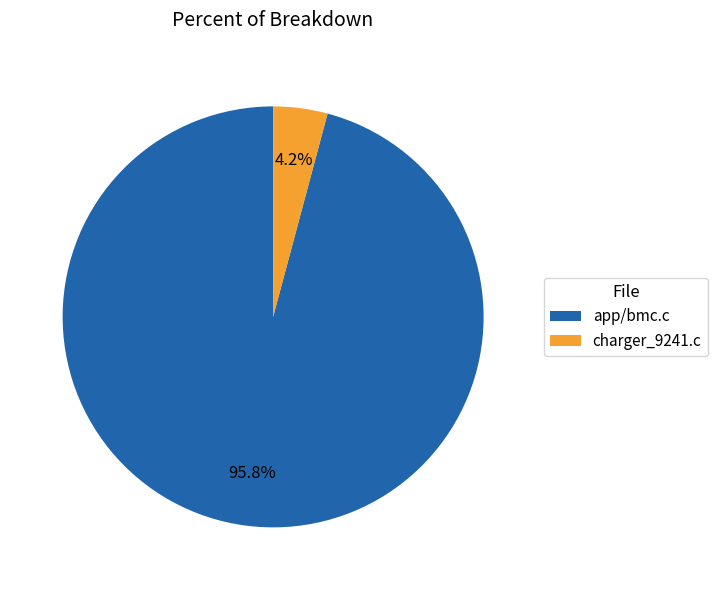

Which slice is the smallest?

charger_9241.c